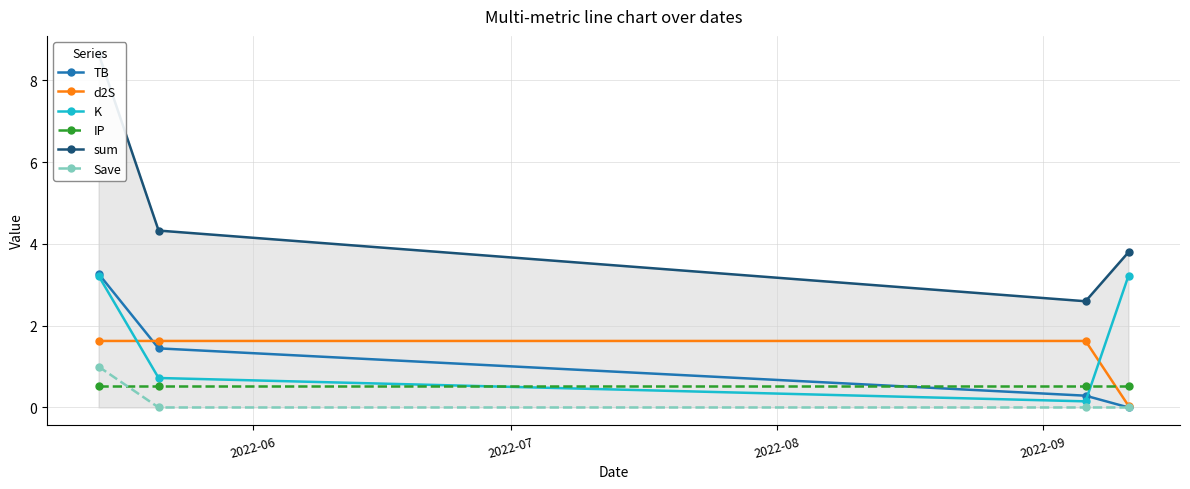

What is the highest value of the Save series?

1.0